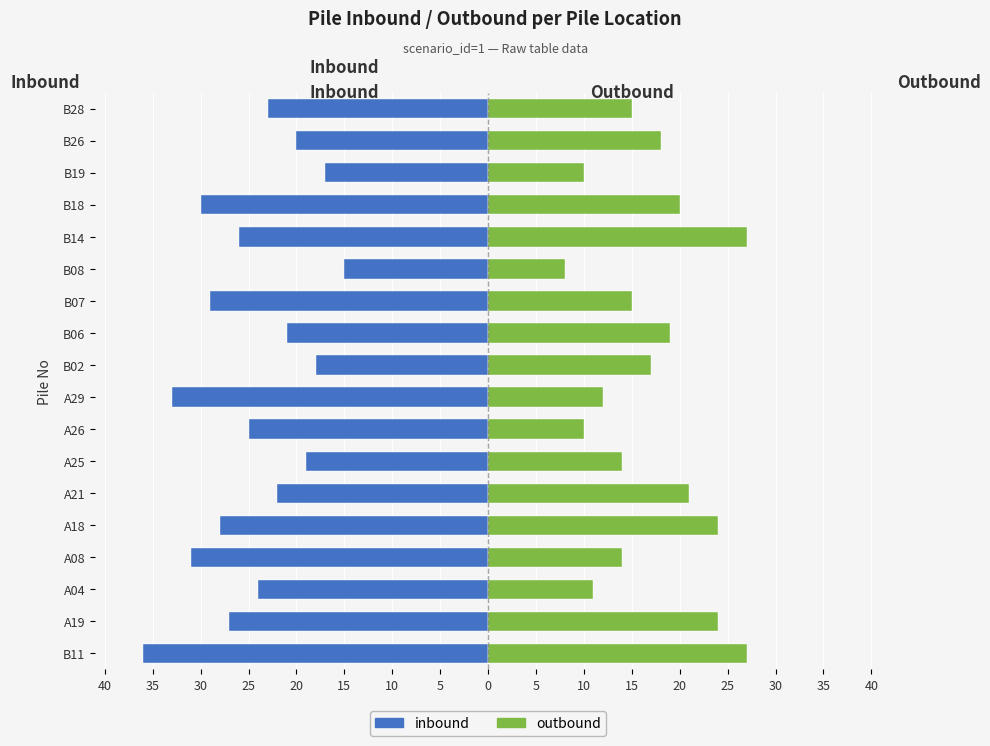

Which has a higher value, B28 or B26?

B26